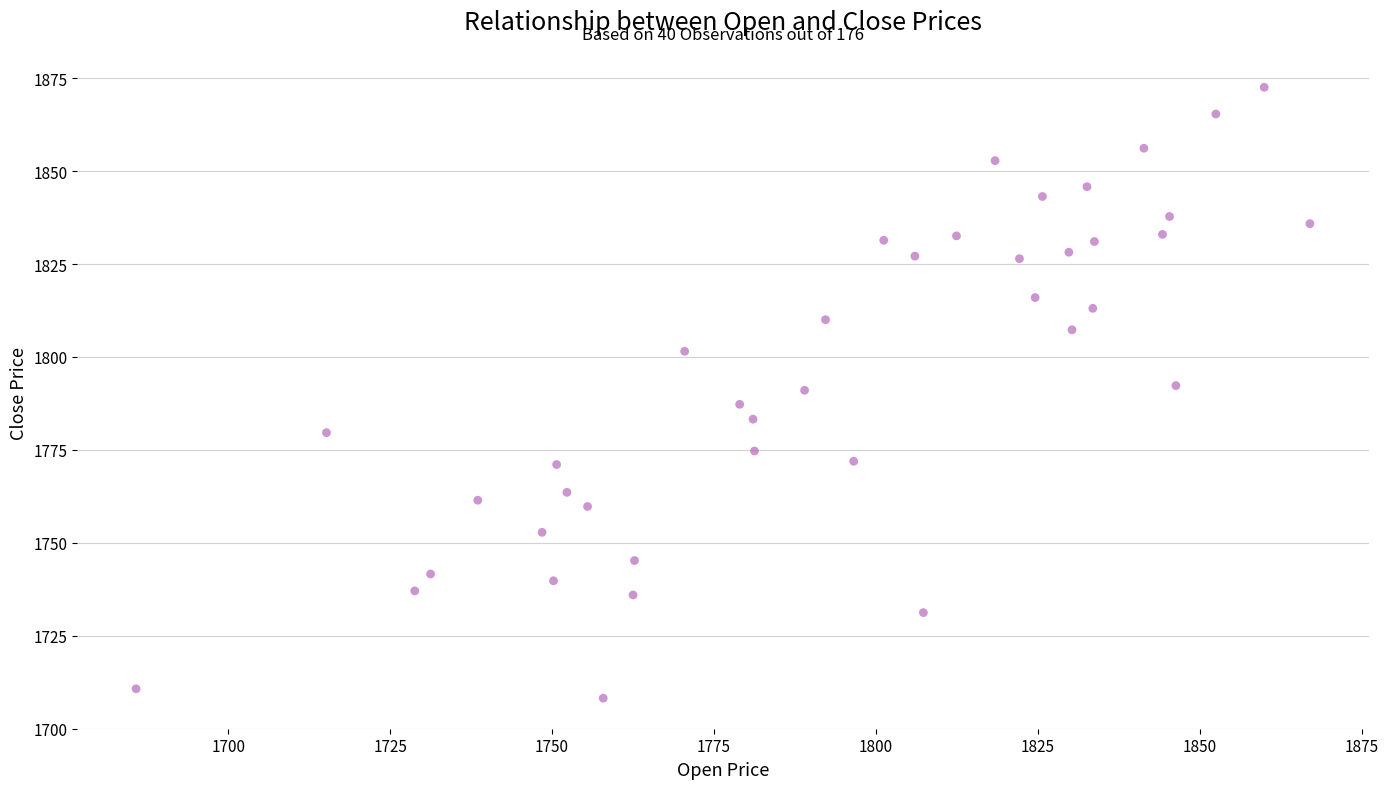

What is the range of X values (max minus min)?

181.2